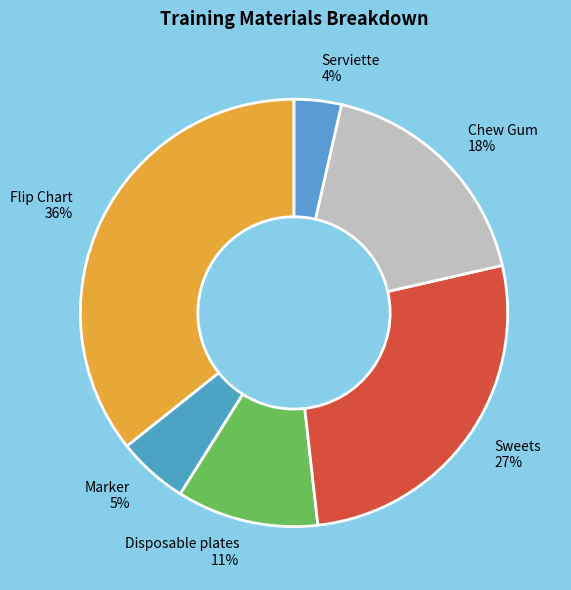

To the nearest percent, what portion does Serviette 4% represent?

4%